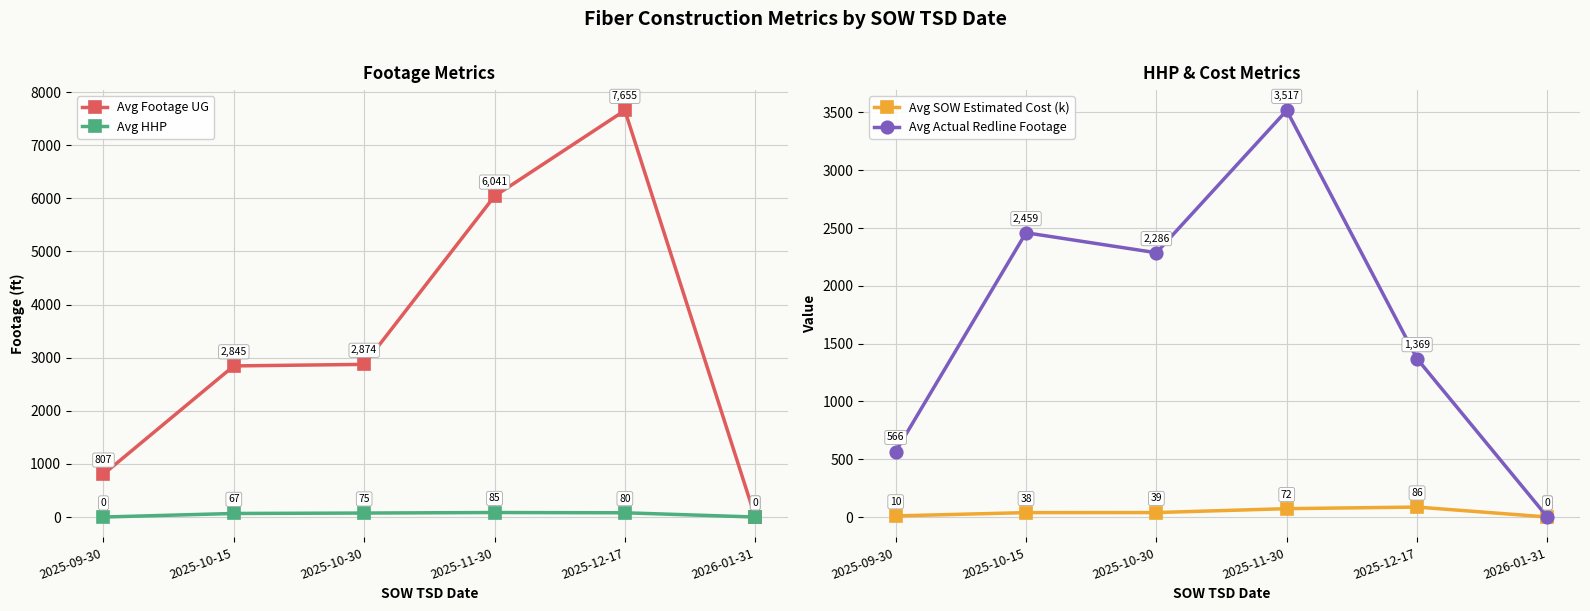

What is the average value of the Avg Footage UG series?

3370